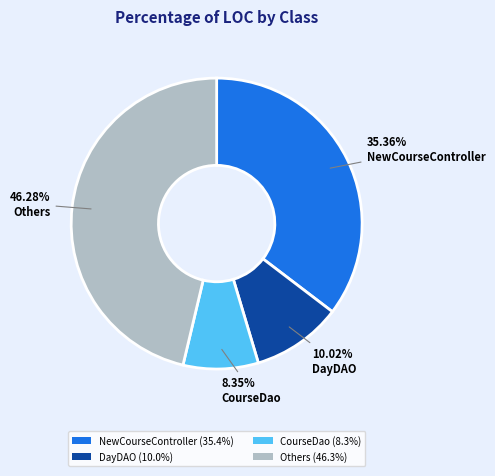

Rank the categories by value from lowest to highest.

CourseDao (8.3%), DayDAO (10.0%), NewCourseController (35.4%), Others (46.3%)